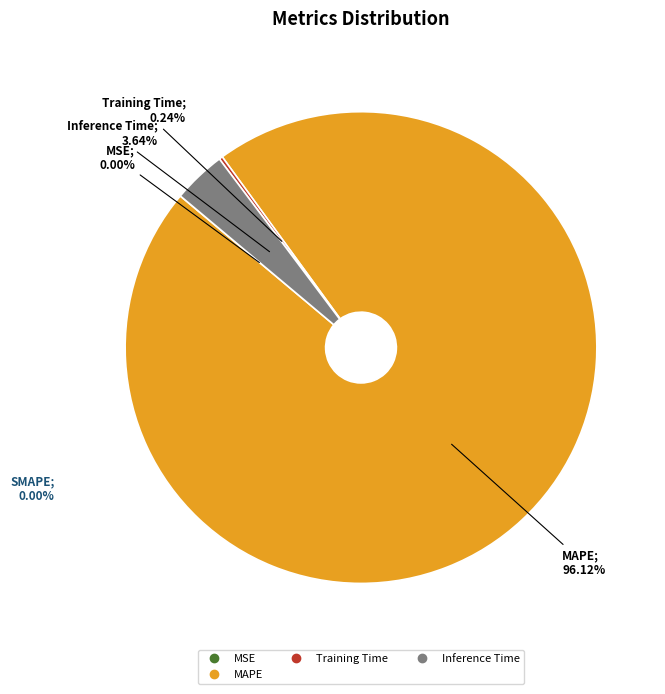

To the nearest percent, what is the difference between the Training Time and MAPE slice percentages?

96%